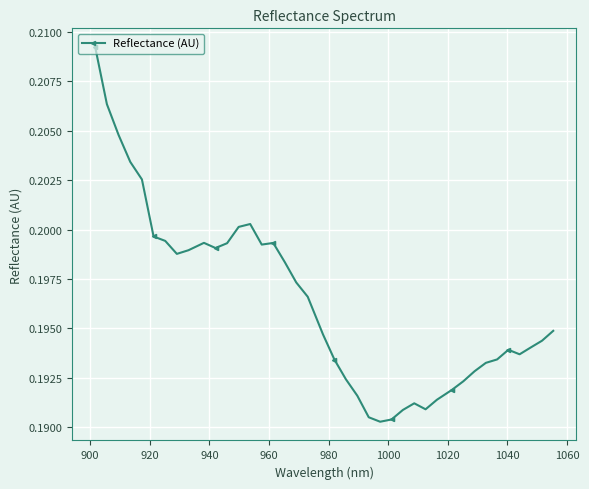

Count the values in the range 0 to 1.

40